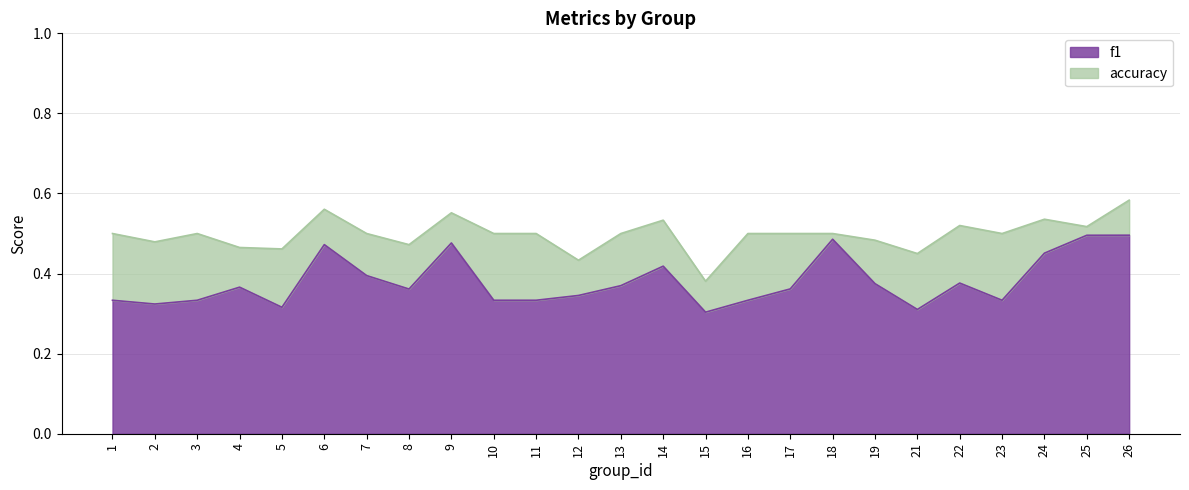

What is the value of the accuracy point at the 21st from the left?

0.5